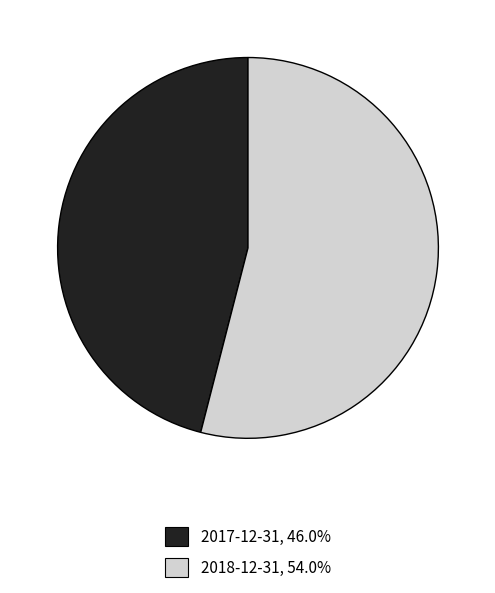

Which slice is the smallest?

2017-12-31